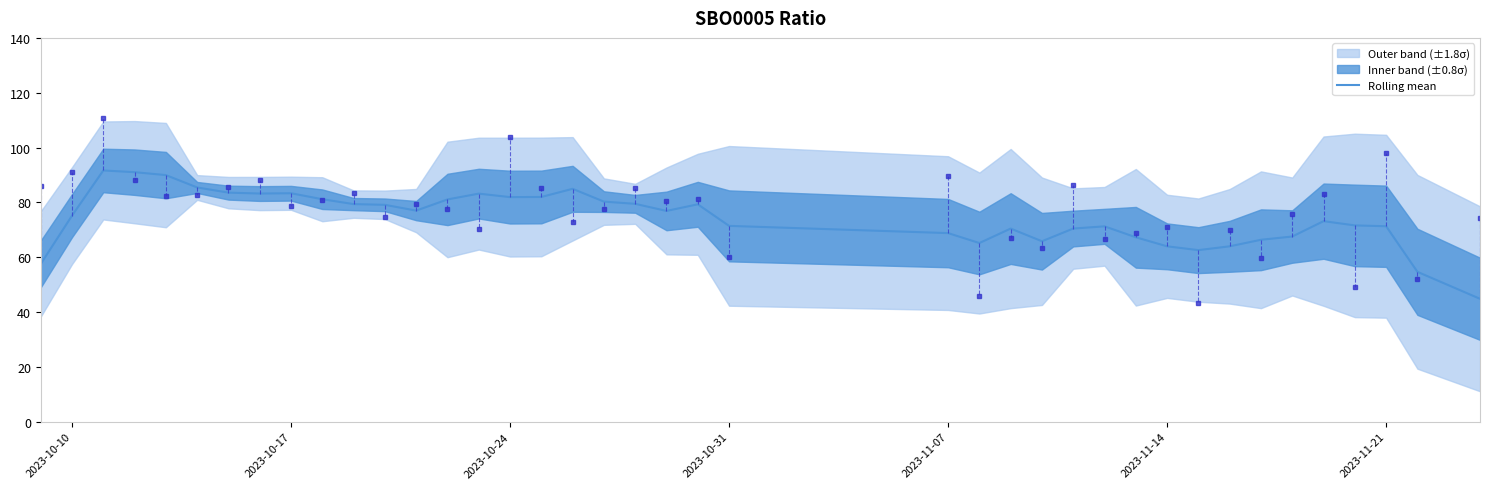

What is the smallest value displayed?

44.8